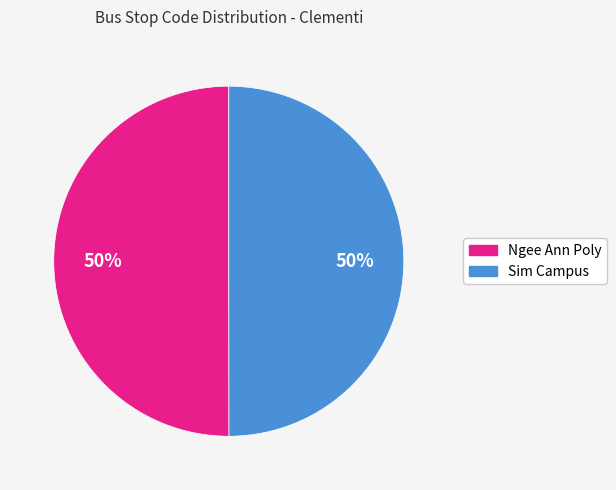

Combined, do Sim Campus and Ngee Ann Poly account for over 50%?

Yes